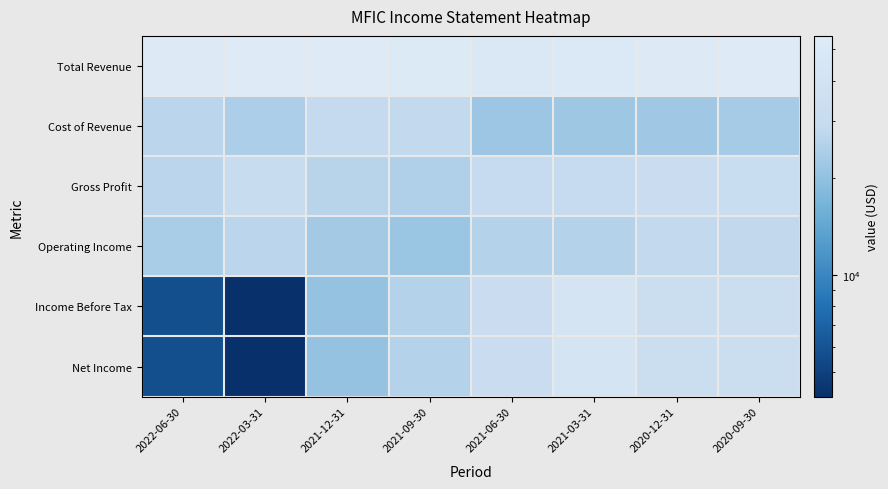

Which has a higher value, 2021-12-31 or 2020-09-30?

2021-12-31